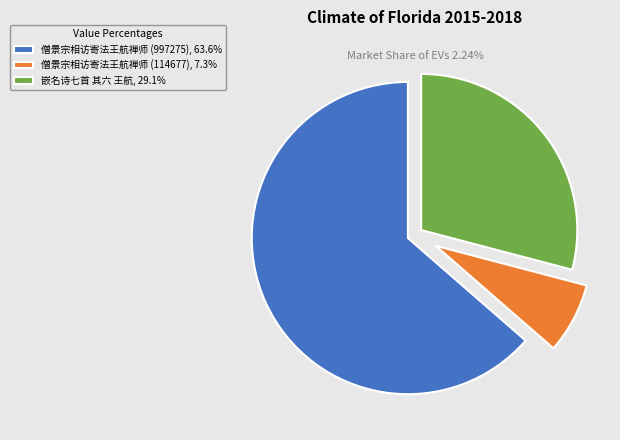

The 嵌名诗七首 其六 王航 slice represents 42% of the pie. True or false?

False